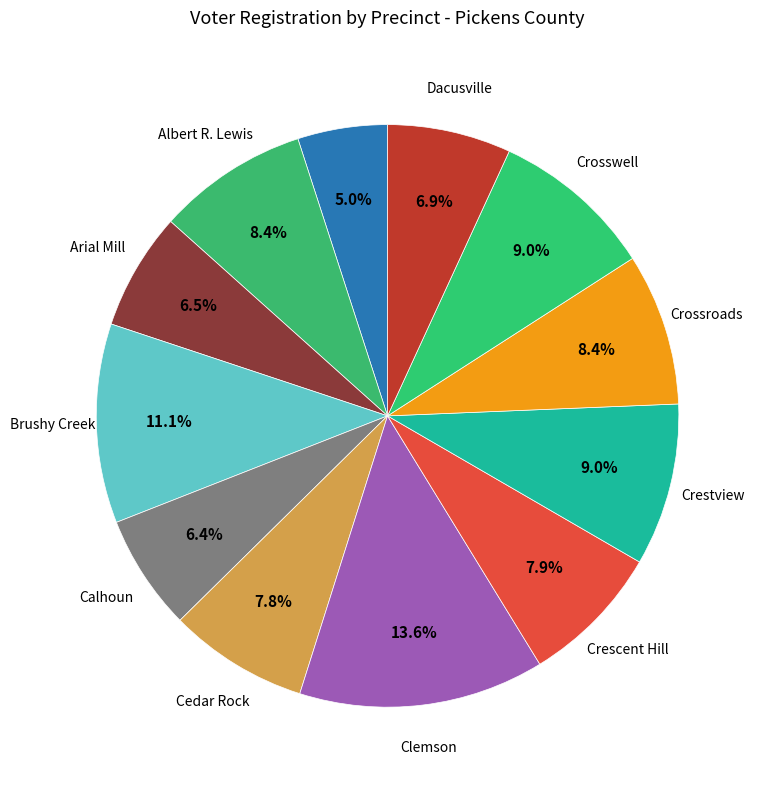

How many segments does this pie chart have?

12